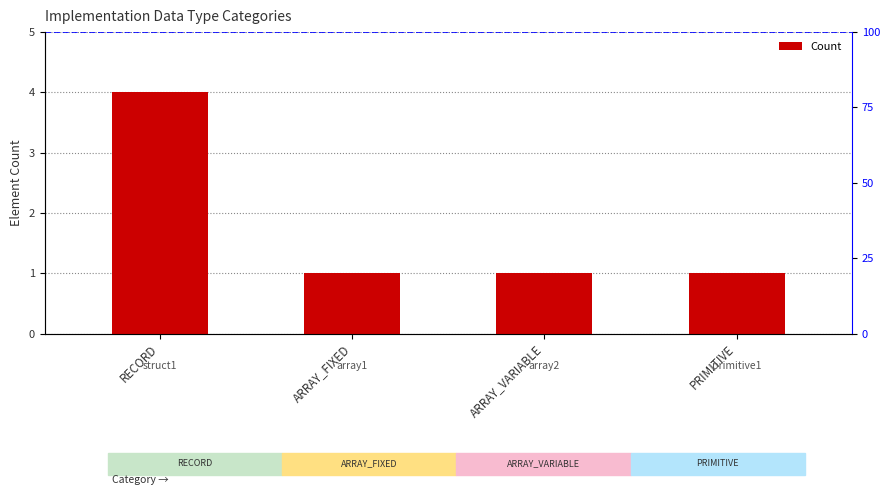

List the labels in order of value, smallest first.

ARRAY_FIXED, ARRAY_VARIABLE, PRIMITIVE, RECORD